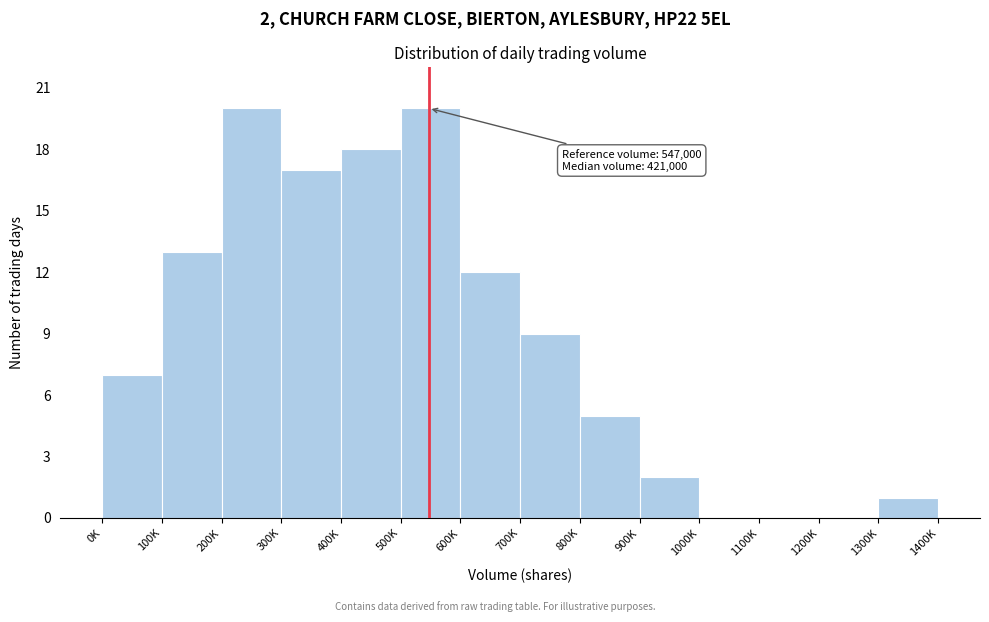

Reading left to right, extract all data points from this chart.

0K=7	100K=13	200K=20	300K=17	400K=18	500K=20	600K=12	700K=9	800K=5	900K=2	1000K=0	1100K=0	1200K=0	1300K=1